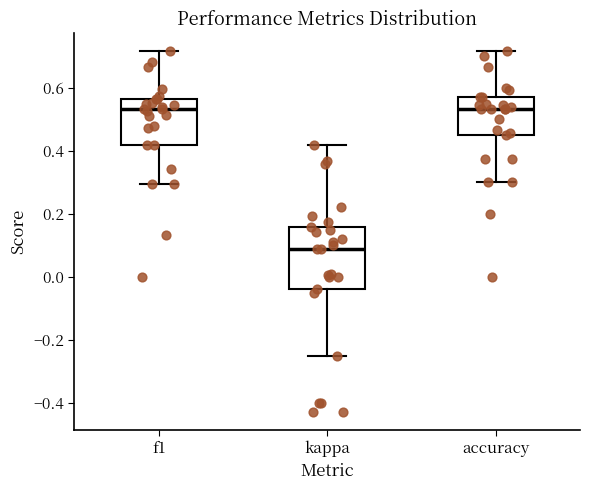

Reading left to right, read every box against the y-axis: the position of its median line, the range the box covers, and the ends of its whiskers. The values are not printed on the chart, so give them approximately, as read against the axis.

f1: median 0.54, box 0.42 to 0.56, whiskers 0.30 to 0.72
kappa: median 0.08, box -0.04 to 0.16, whiskers -0.24 to 0.42
accuracy: median 0.54, box 0.46 to 0.58, whiskers 0.30 to 0.72